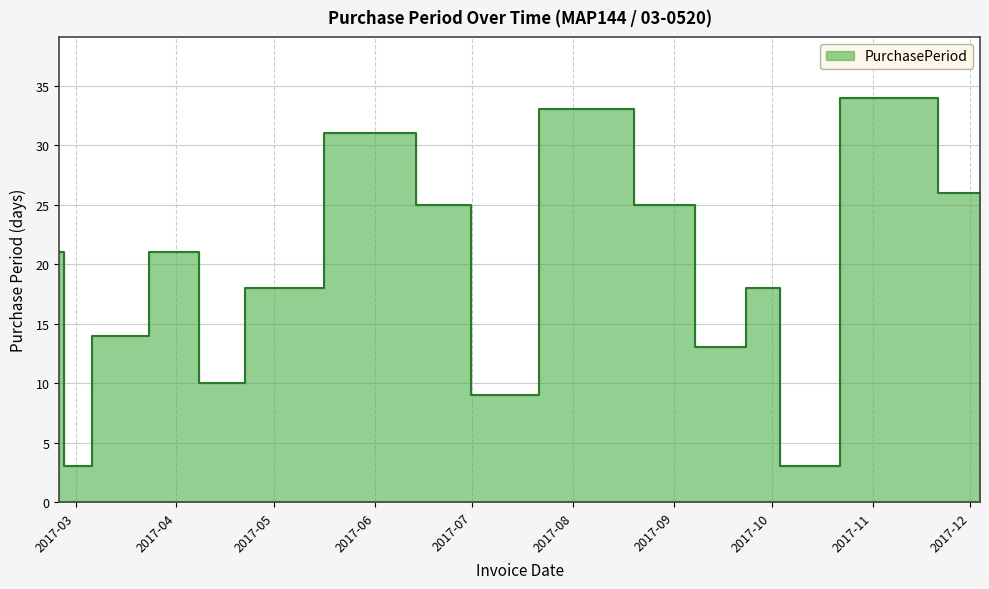

Is it true that the value at 2017-04-13 is 10?

True